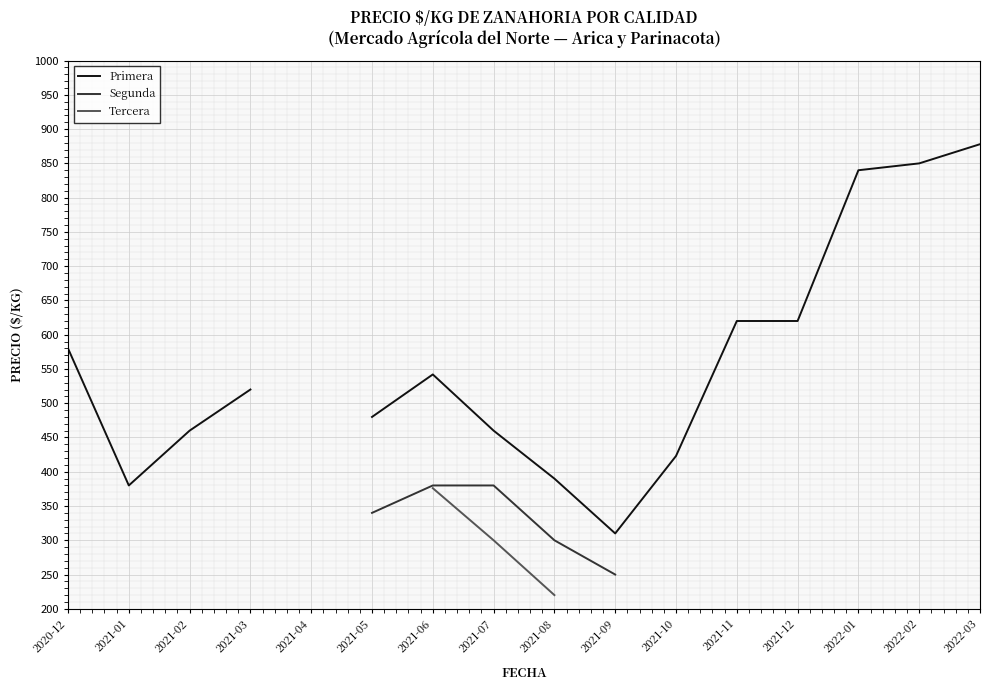

In Primera, how many points are higher than both neighbors (excluding endpoints)?

1